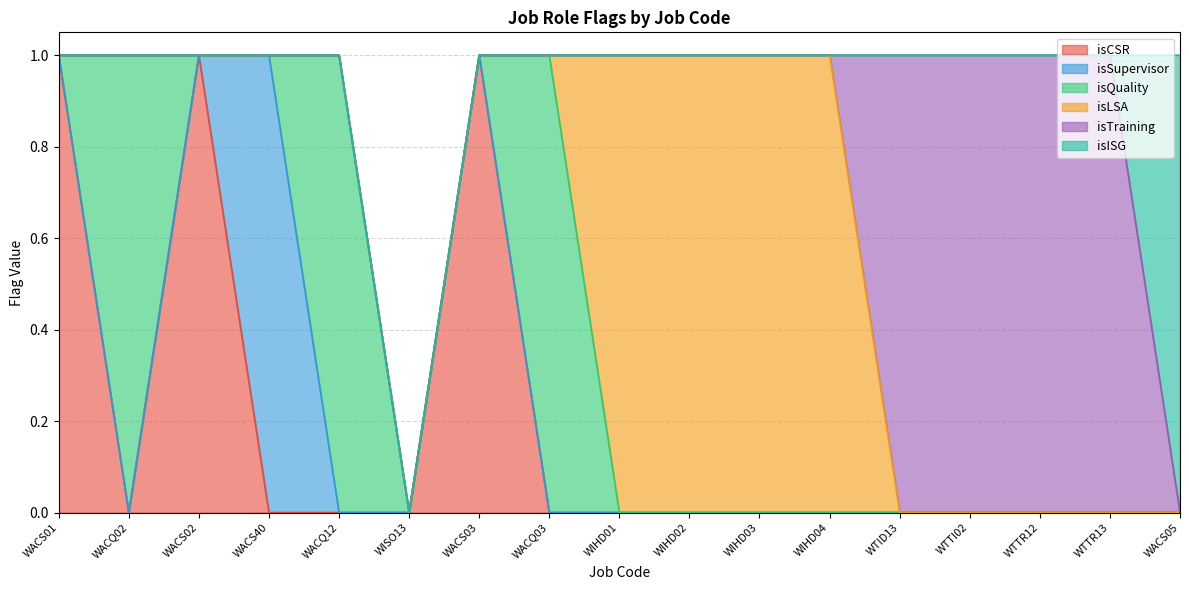

What are all the series names shown in the legend?

isCSR, isSupervisor, isQuality, isLSA, isTraining, isISG